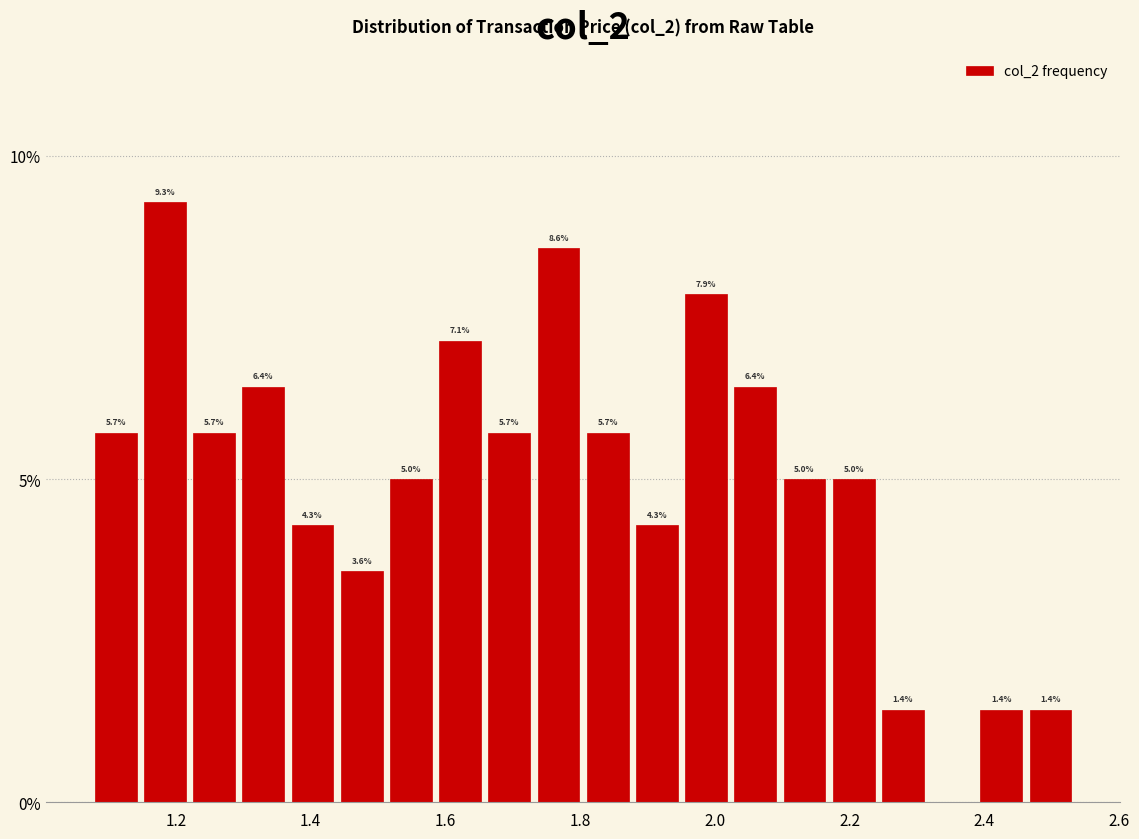

Around what value on the x-axis is the tallest bar? Give the approximate position of its centre, as read against the axis.

1.18